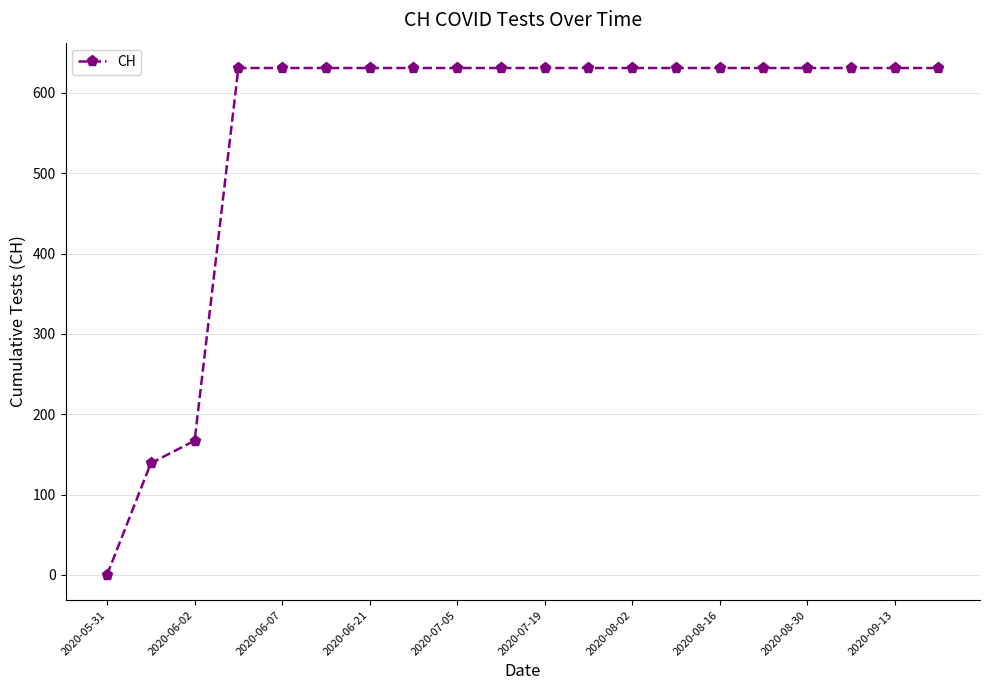

What is the greatest value displayed?

631